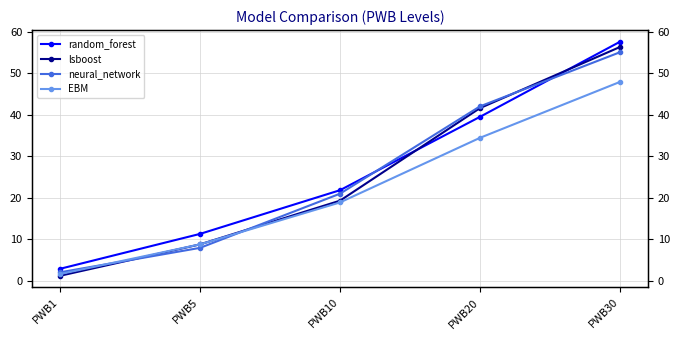

How many data points in EBM are less than 18?

2